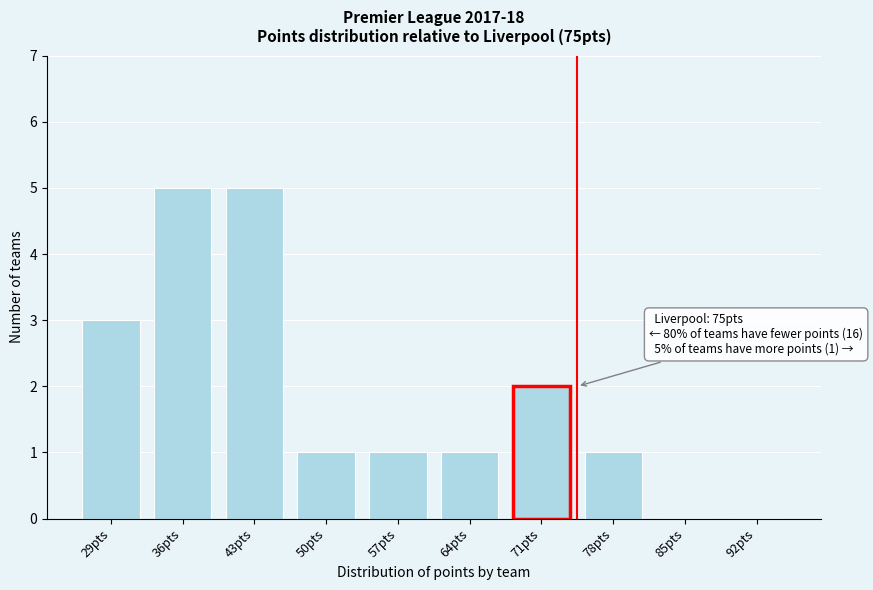

Reading left to right, what are all the values shown in this chart?

29pts=3	36pts=5	43pts=5	50pts=1	57pts=1	64pts=1	71pts=2	78pts=1	85pts=0	92pts=0